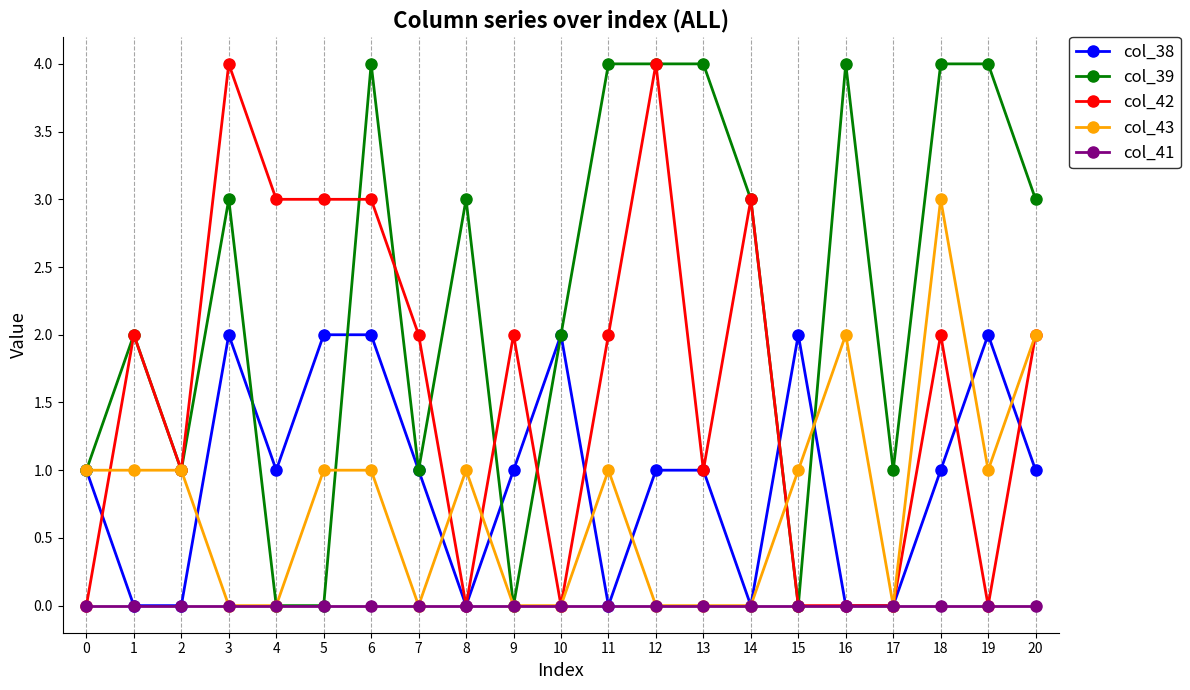

Reading right to left, transcribe all the data shown in this chart.

col_38: 1	2	1	0	0	2	0	1	1	0	2	1	0	1	2	2	1	2	0	0	1
col_39: 3	4	4	1	4	0	3	4	4	4	2	0	3	1	4	0	0	3	1	2	1
col_42: 2	0	2	0	0	0	3	1	4	2	0	2	0	2	3	3	3	4	1	2	0
col_43: 2	1	3	0	2	1	0	0	0	1	0	0	1	0	1	1	0	0	1	1	1
col_41: 0	0	0	0	0	0	0	0	0	0	0	0	0	0	0	0	0	0	0	0	0